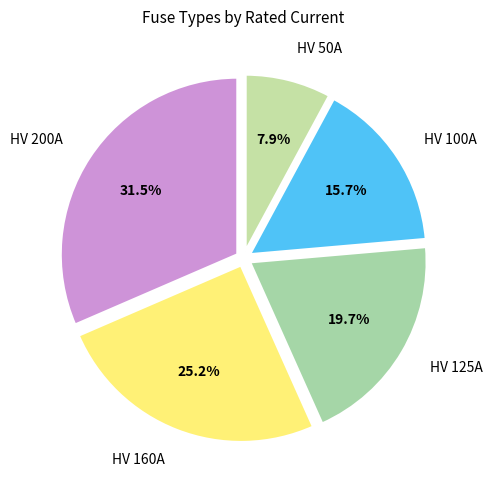

What percentage is NOT represented by HV 50A?

92.1%